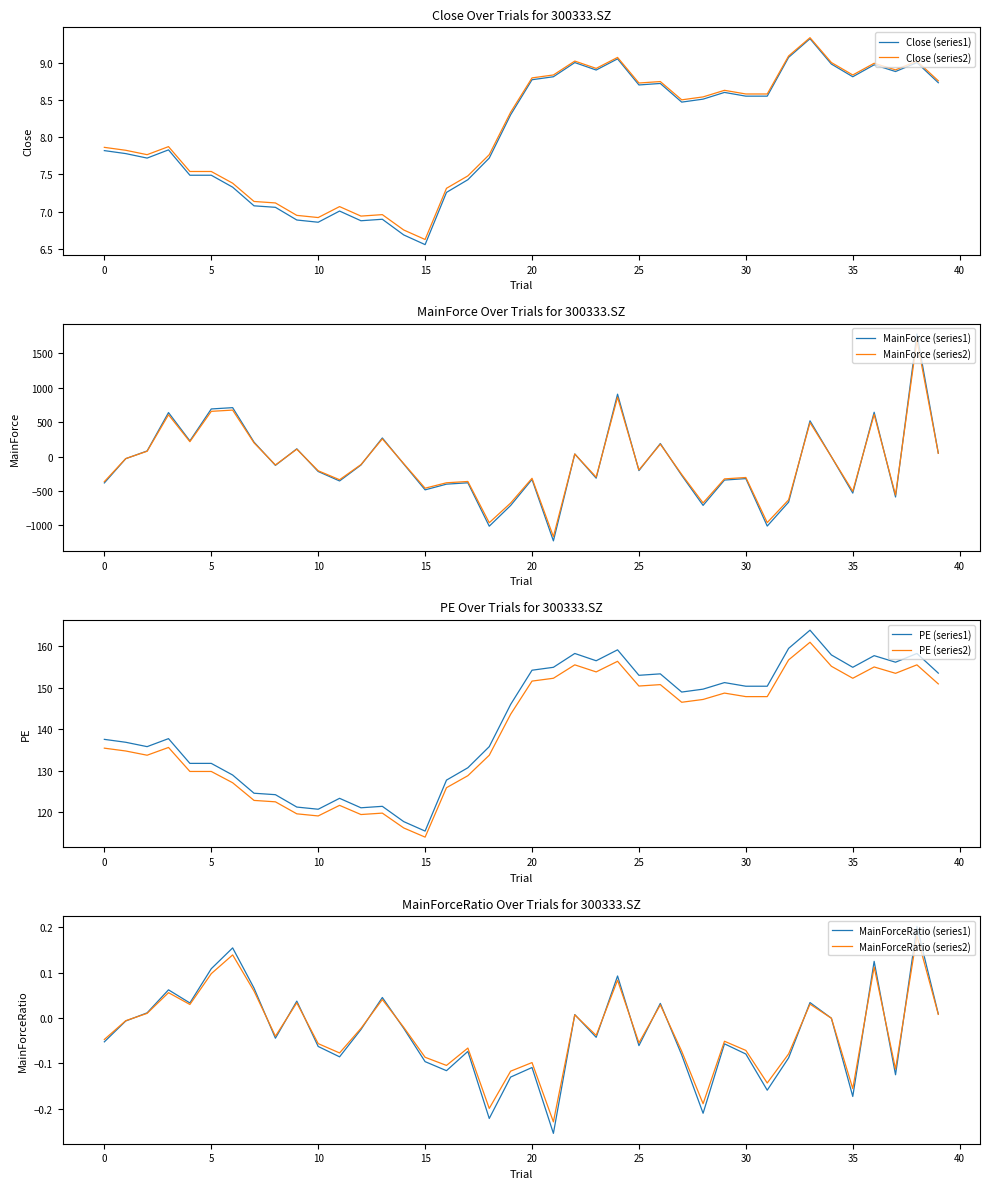

How many interior local valleys does the Close series have?

9